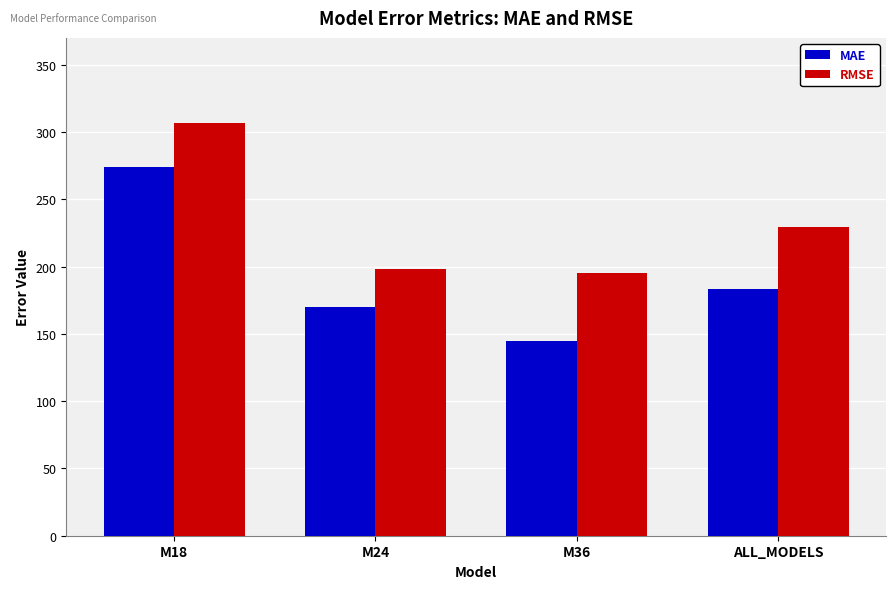

True or false: MAE has a value of 183.3 at ALL_MODELS.

True